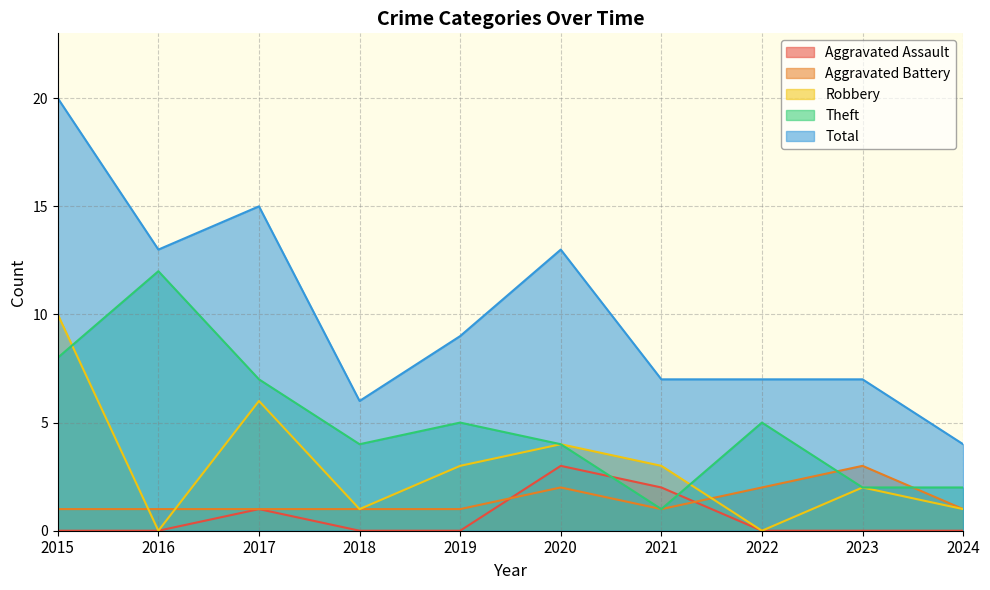

How many intersections are there between Theft and Robbery?

2